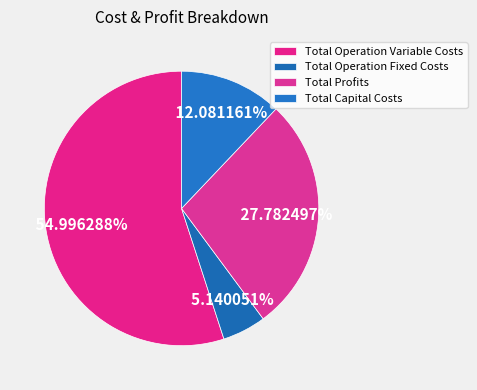

To the nearest percent, what portion does Total Profits represent?

28%